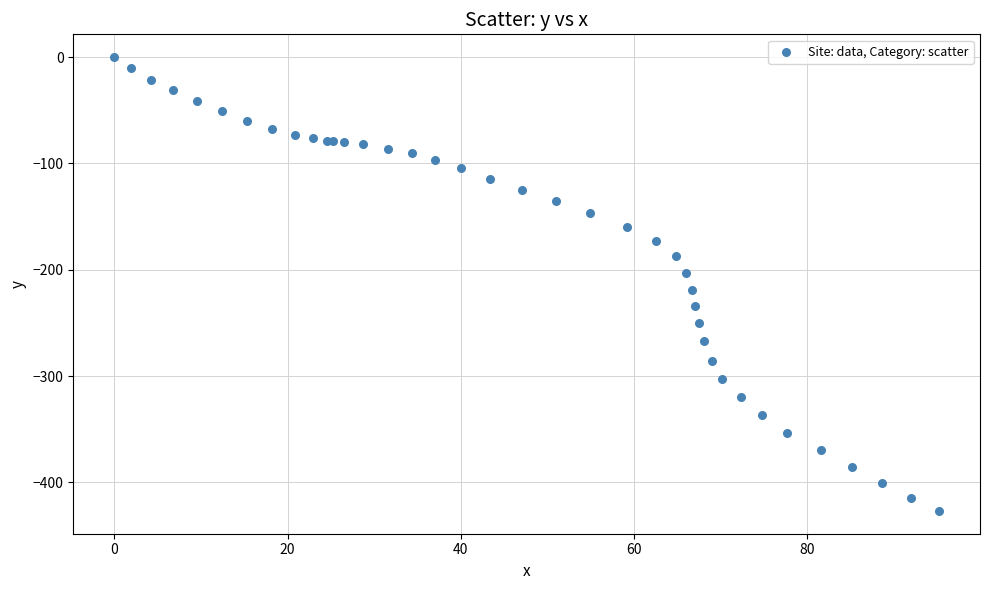

What Y value in the scatter plot is closest to -213?

-218.6